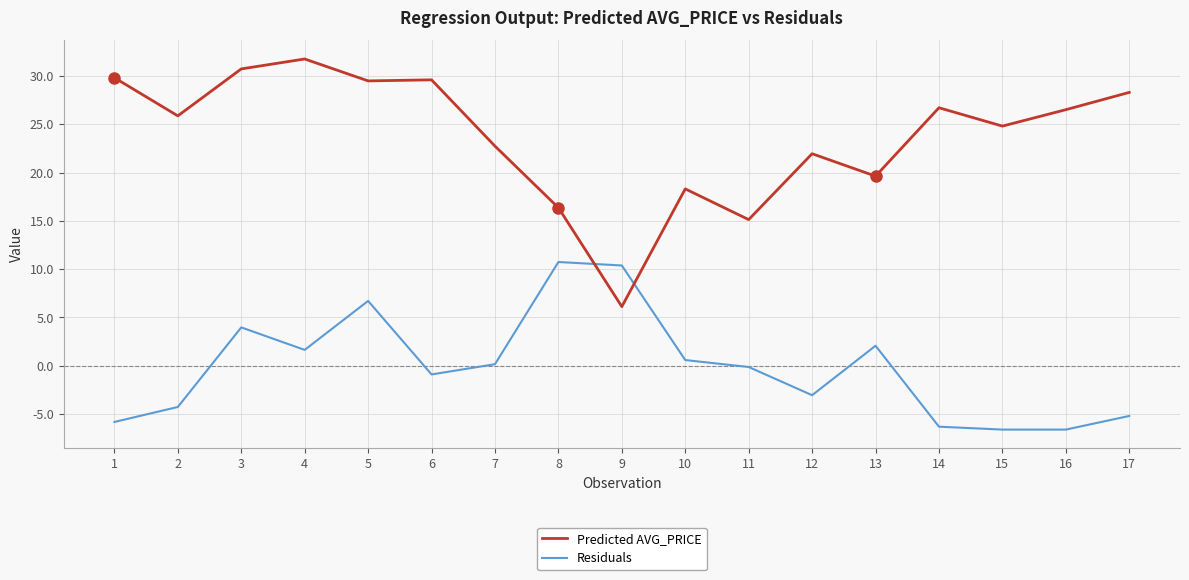

At which category does Predicted AVG_PRICE reach its first local peak?

4